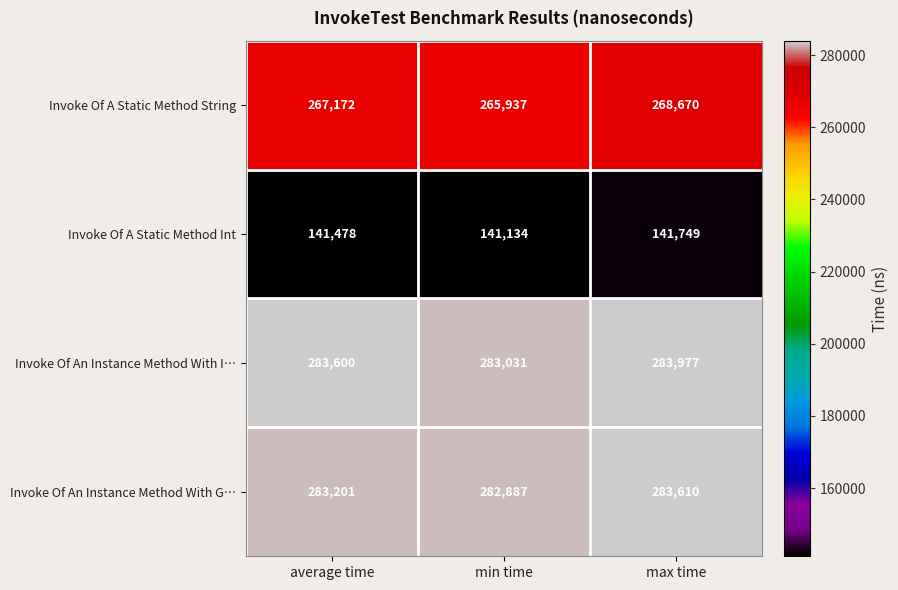

What is the difference between the second highest and minimum values in the Invoke Of An Instance Method With G… series?

314